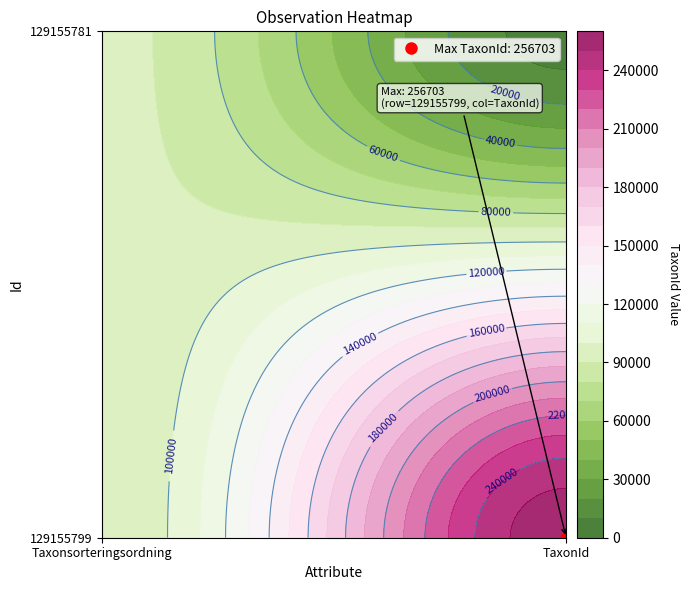

What is the difference between the maximum and minimum values in the 129155781 series?

86891